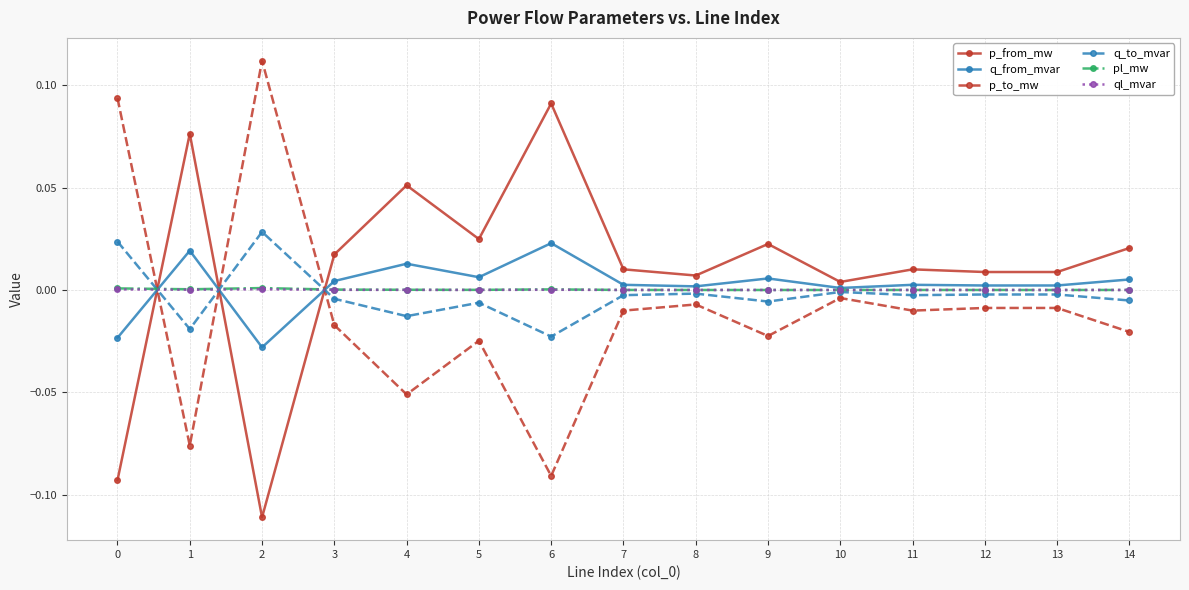

The value of pl_mw at 11 is 0.0. True or false?

True